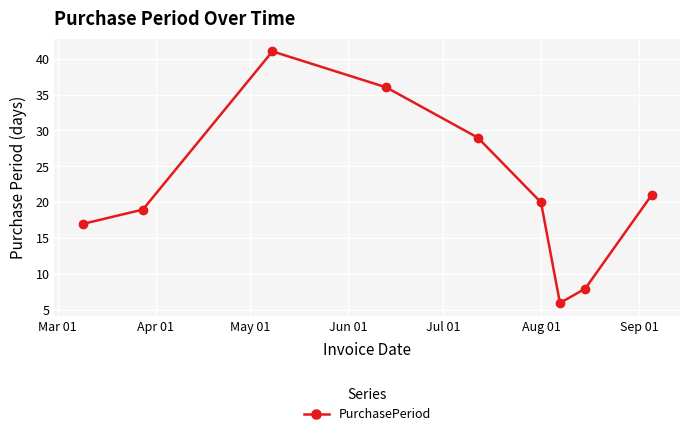

What is the difference between the second highest and second lowest values?

28